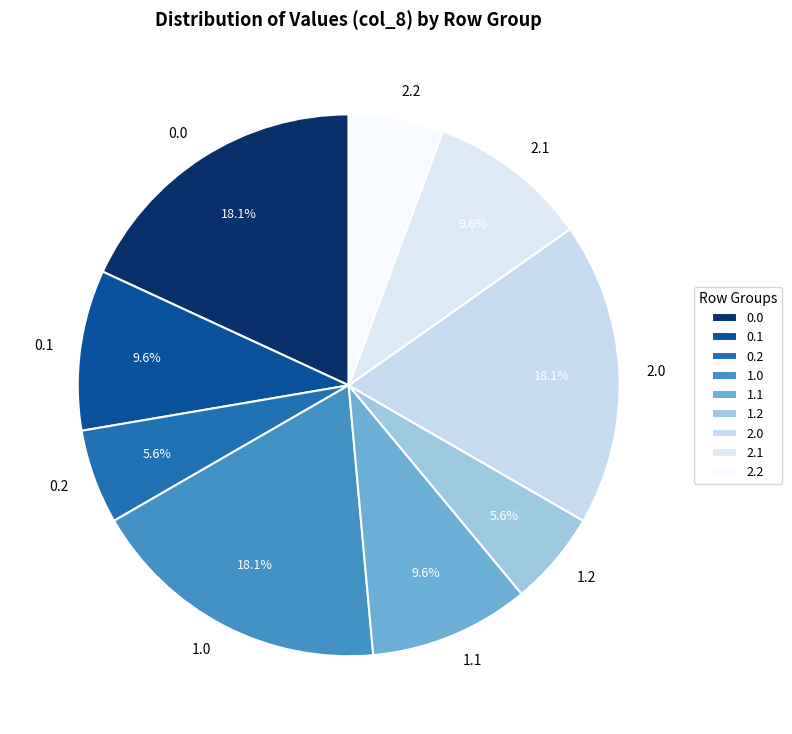

Does 1.2 account for over 50% of the chart?

No